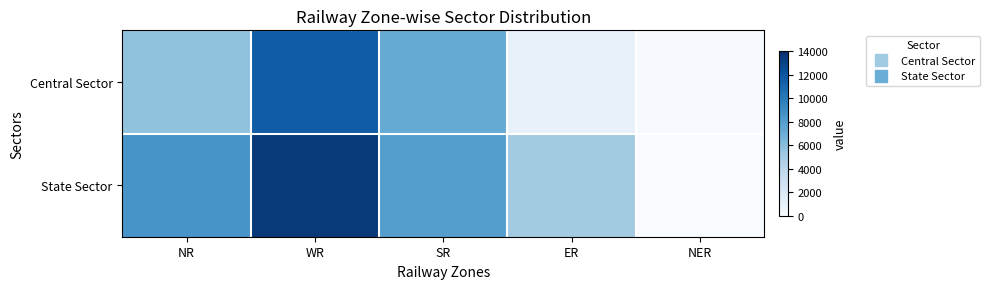

At which category is the sum across all series the highest?

WR